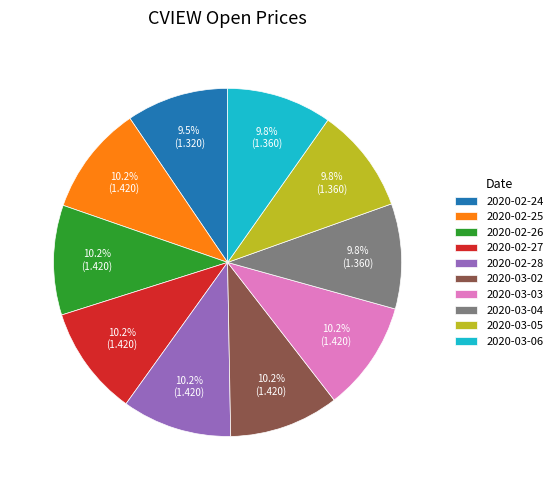

The 2020-02-27 slice represents 10% of the pie. True or false?

True